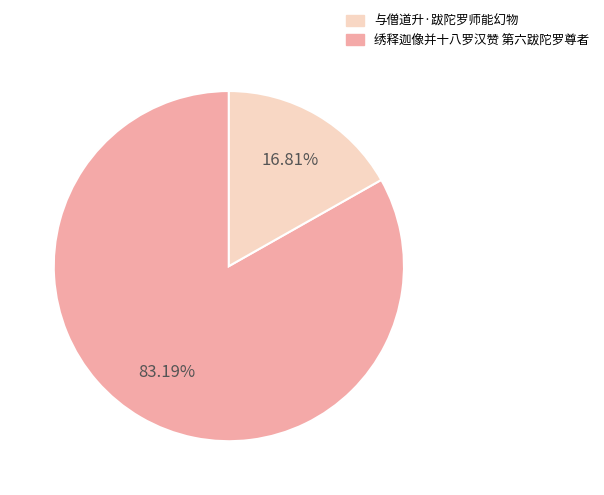

Does any single category account for the majority?

Yes